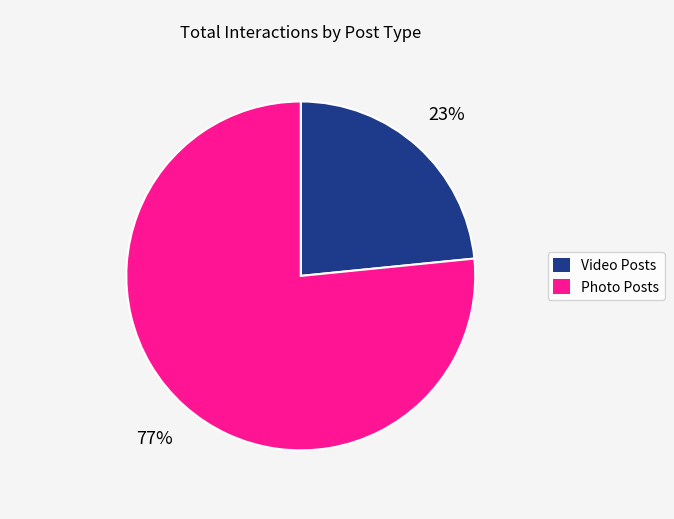

Is there any slice that represents more than half of the pie?

Yes